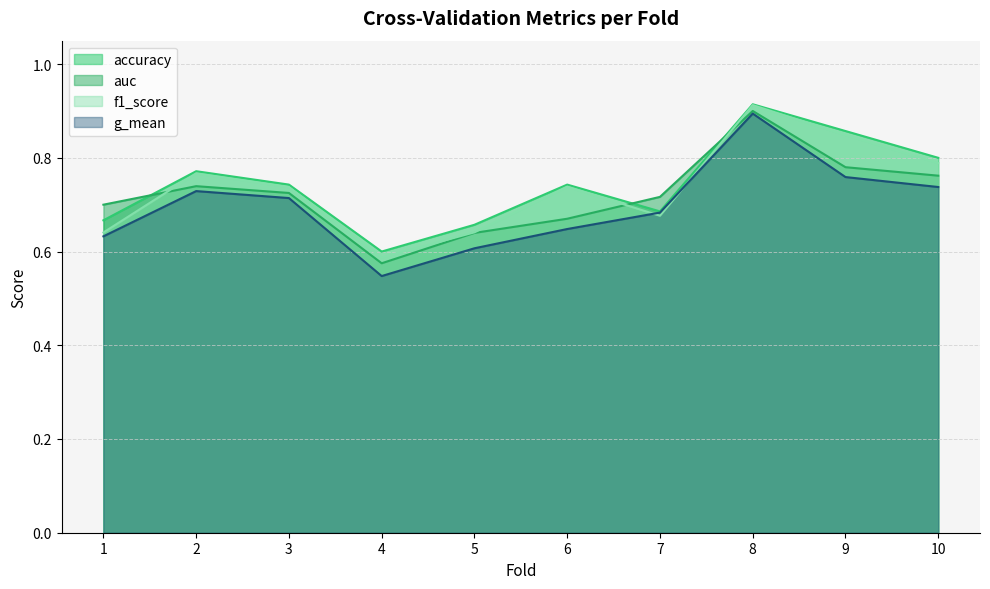

Count the accuracy values in the range 0 to 1.

10